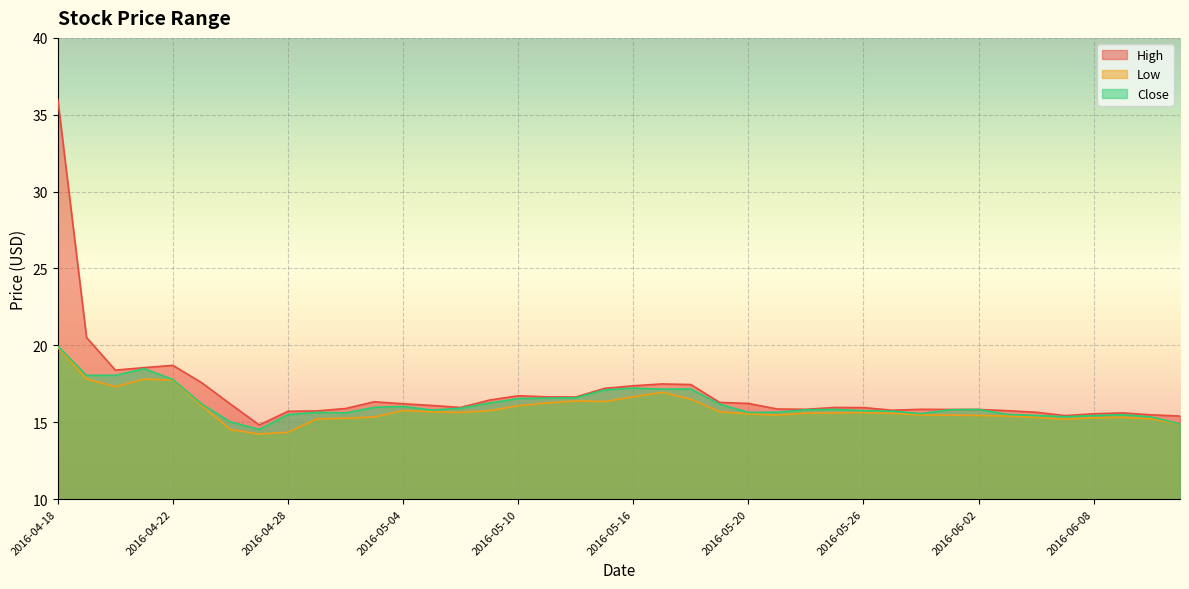

Does the chart display data point markers on the line(s)?

No